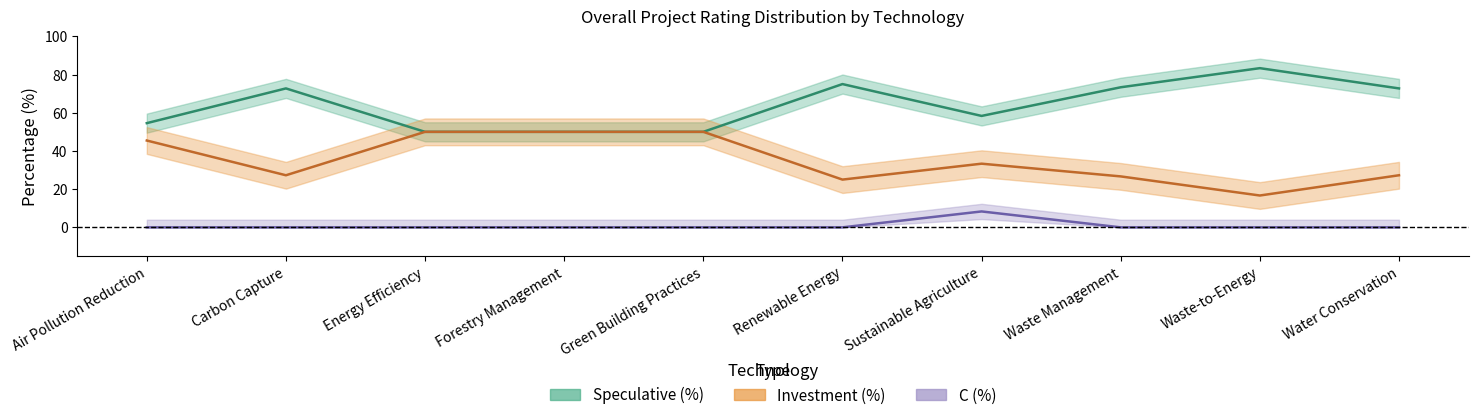

What is the highest value of the Investment (%) series?

50.0